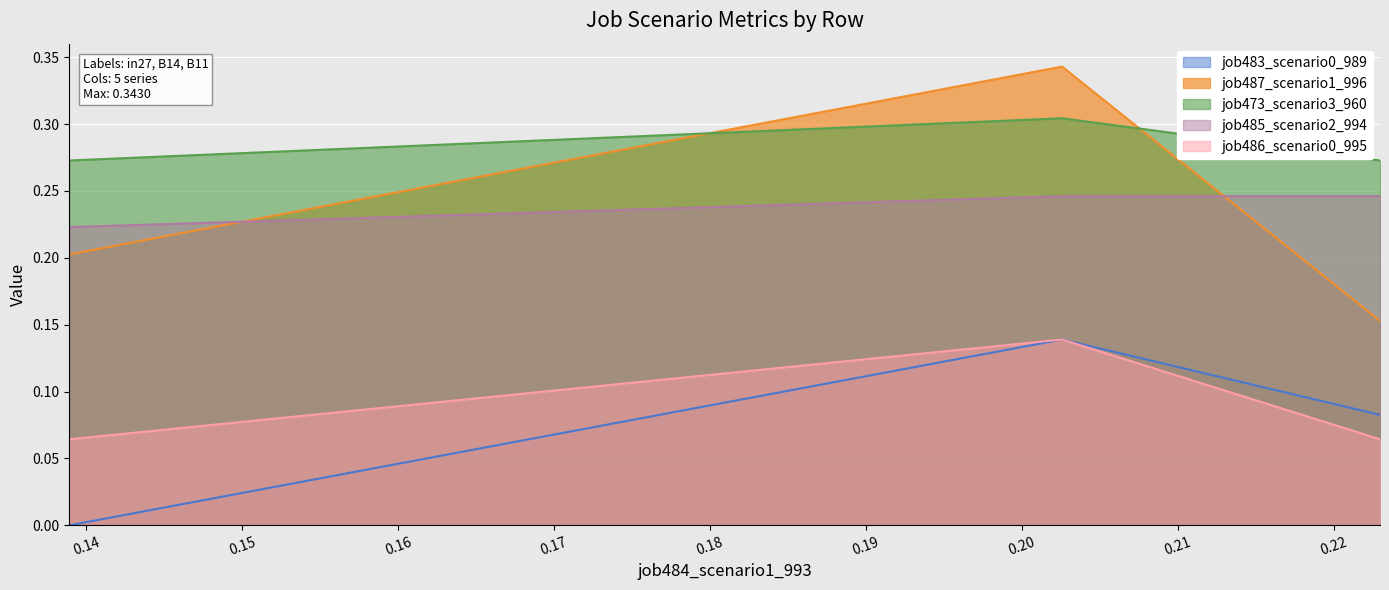

Count the job486_scenario0_995 values in the range 0 to 1.

3